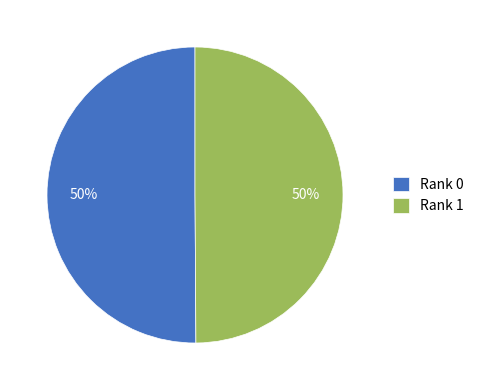

The Rank 0 slice represents 50% of the pie. True or false?

True